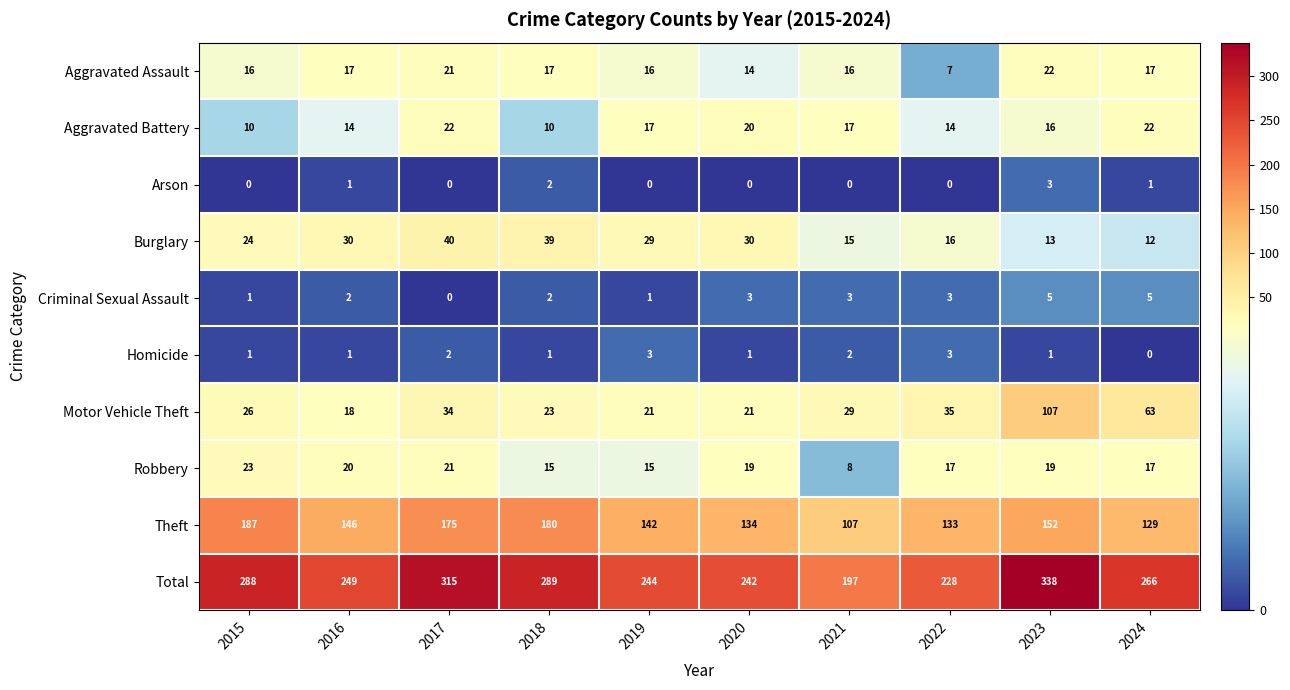

At which category is the sum across all series the highest?

2023